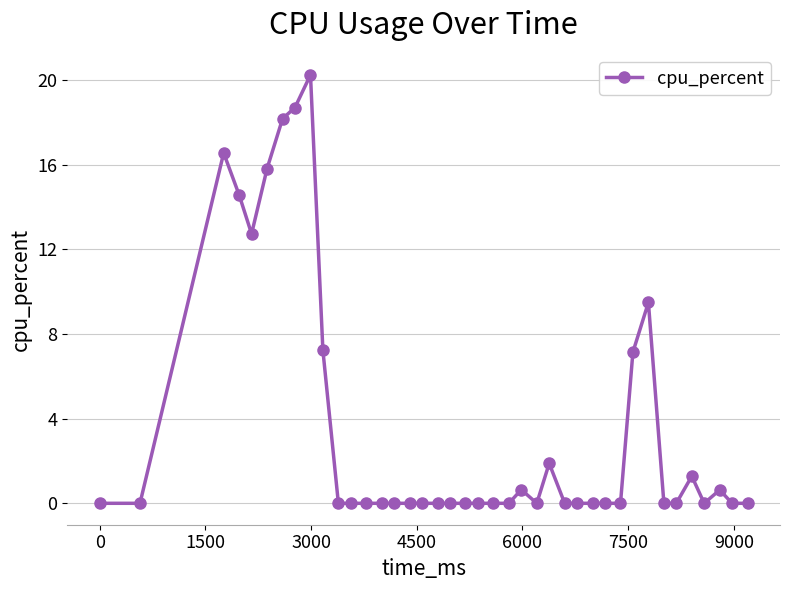

Does the chart display data point markers on the line(s)?

Yes